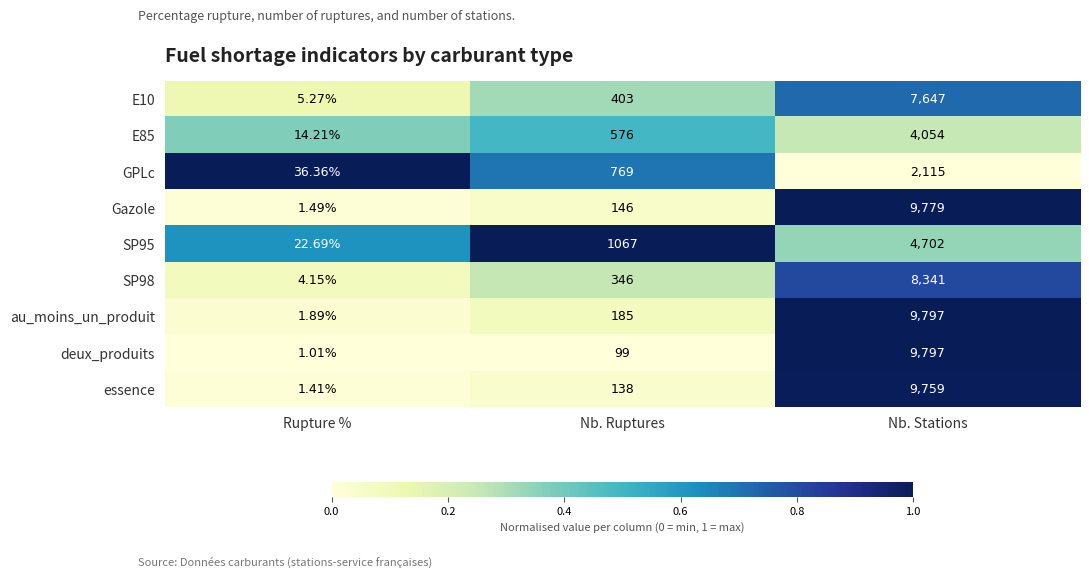

How many distinct data groups are displayed?

9